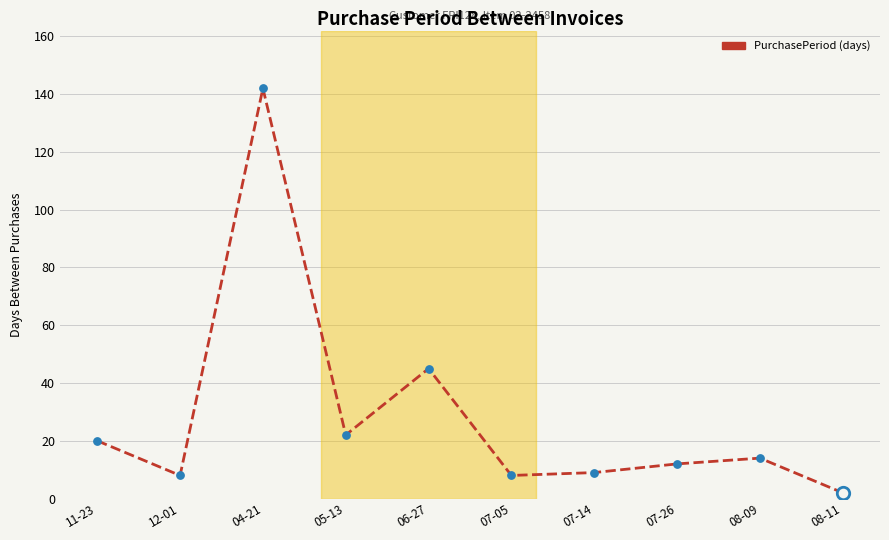

What is the change in value from 04-21 to 05-13?

-120